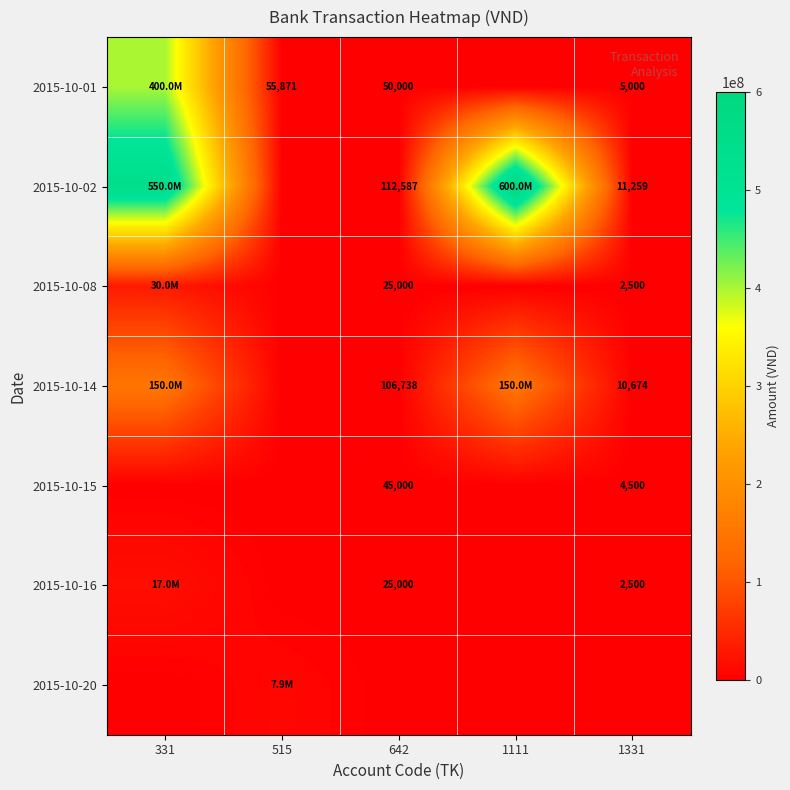

The 2015-10-15 series shows 4500 at 1331. True or false?

True